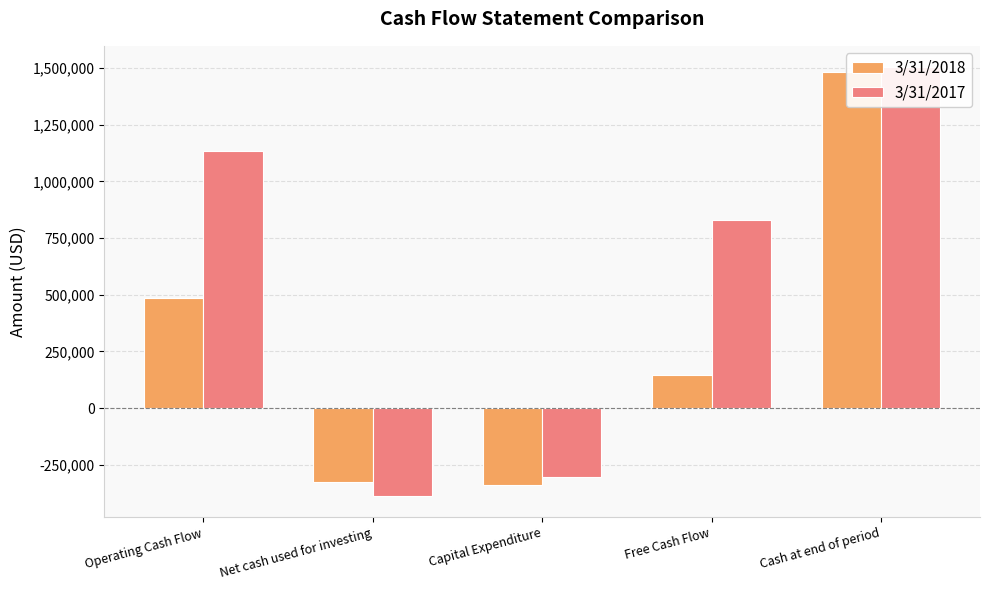

The 3/31/2018 series shows -339658 at Capital Expenditure. True or false?

True